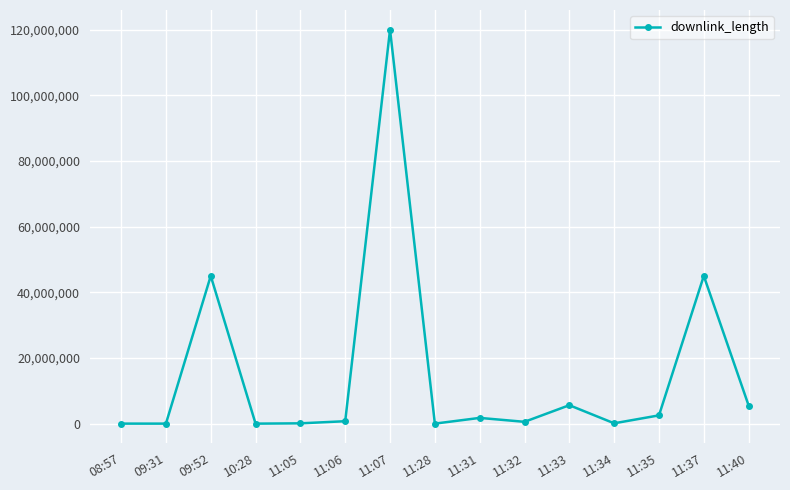

What is the label of the 14th point from the left?

11:37